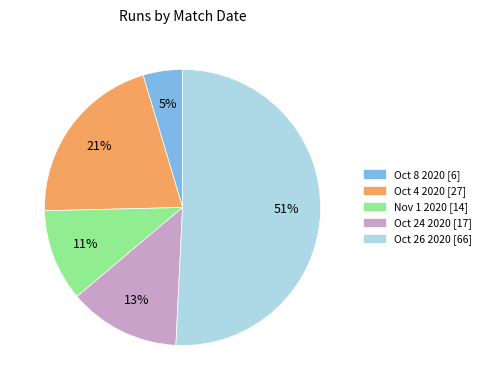

To the nearest percent, what is the average slice percentage?

20%